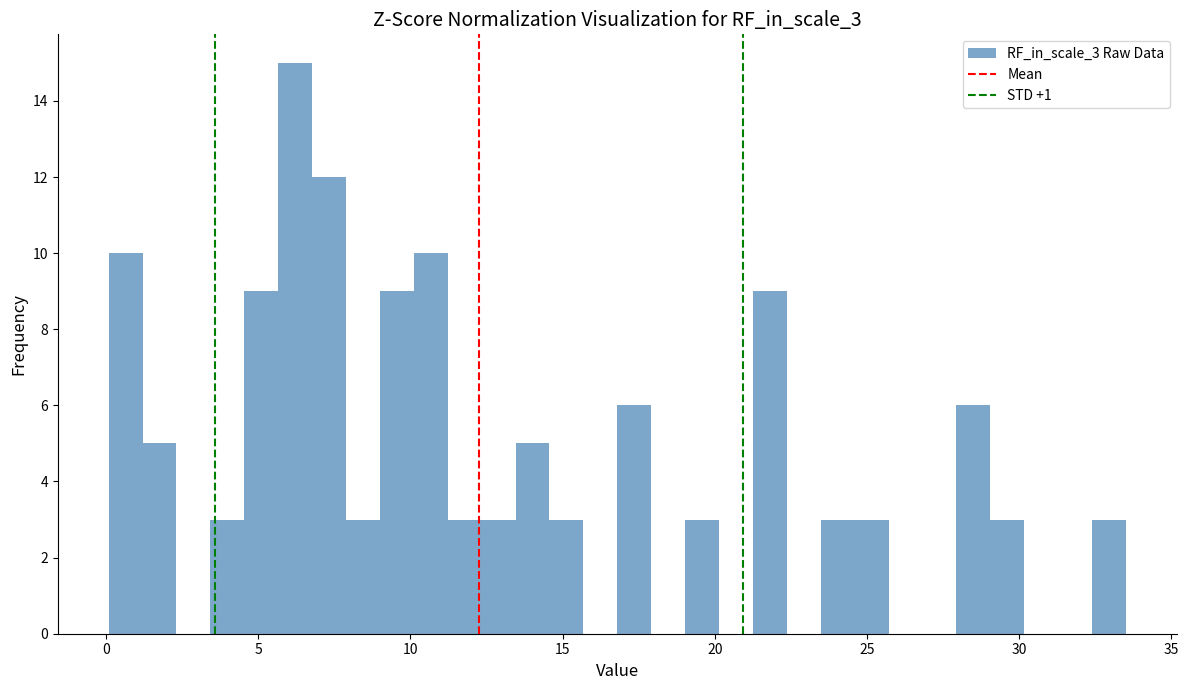

Read against the x-axis, roughly where is the centre of the tallest bar?

6.0